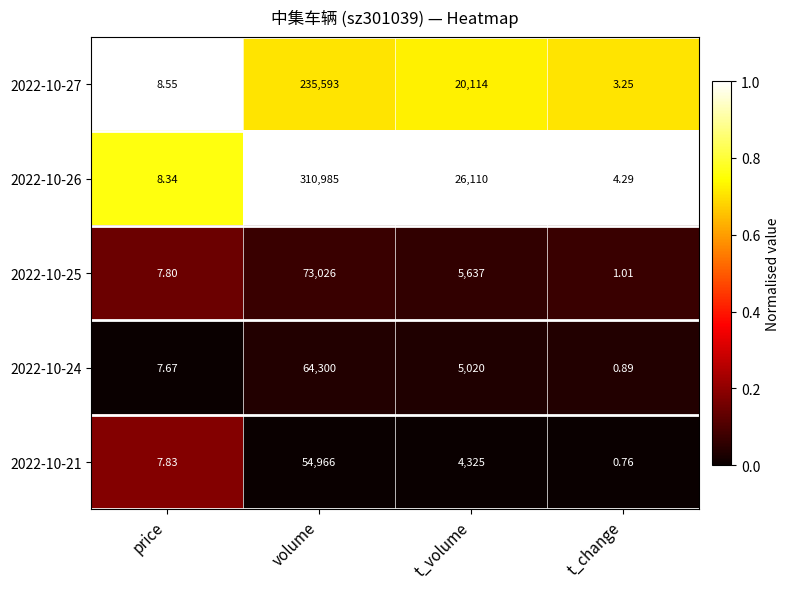

List the labels in order of 2022-10-21 value, smallest first.

t_change, price, t_volume, volume